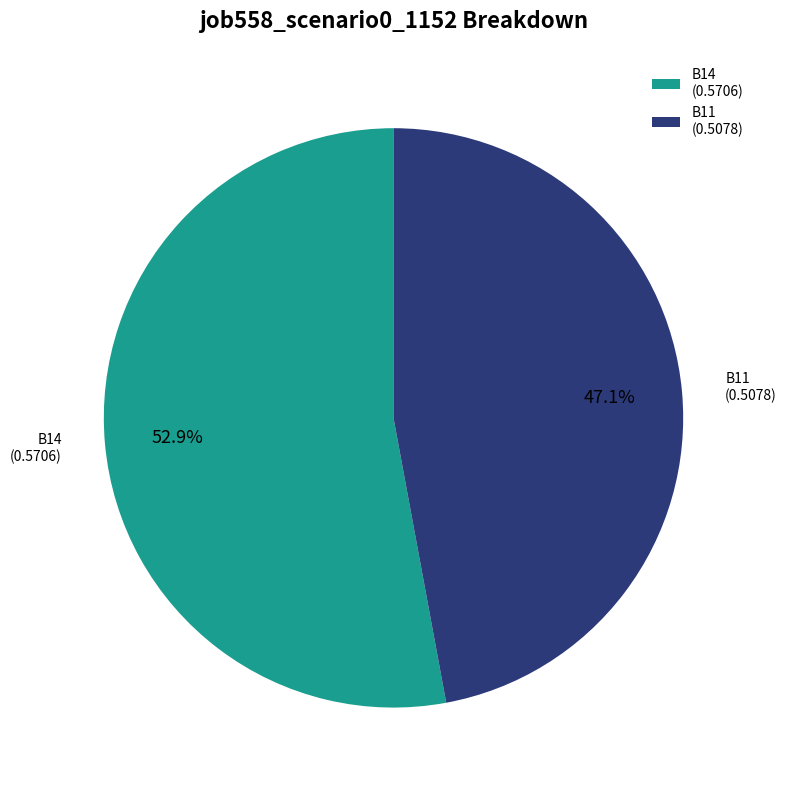

Approximately how many times larger is the value at B11 compared to B14?

0.9